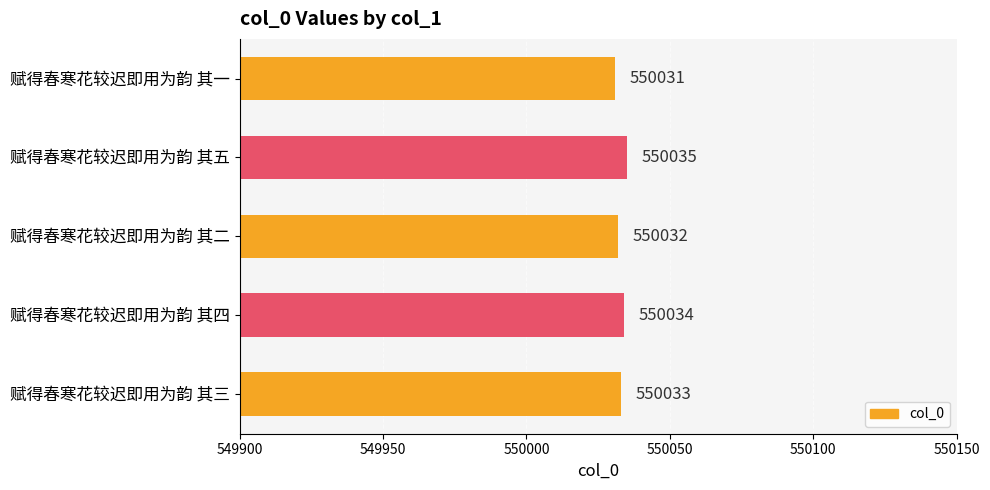

Approximately how many times larger is the value at 赋得春寒花较迟即用为韵 其四 compared to 赋得春寒花较迟即用为韵 其一?

1.0